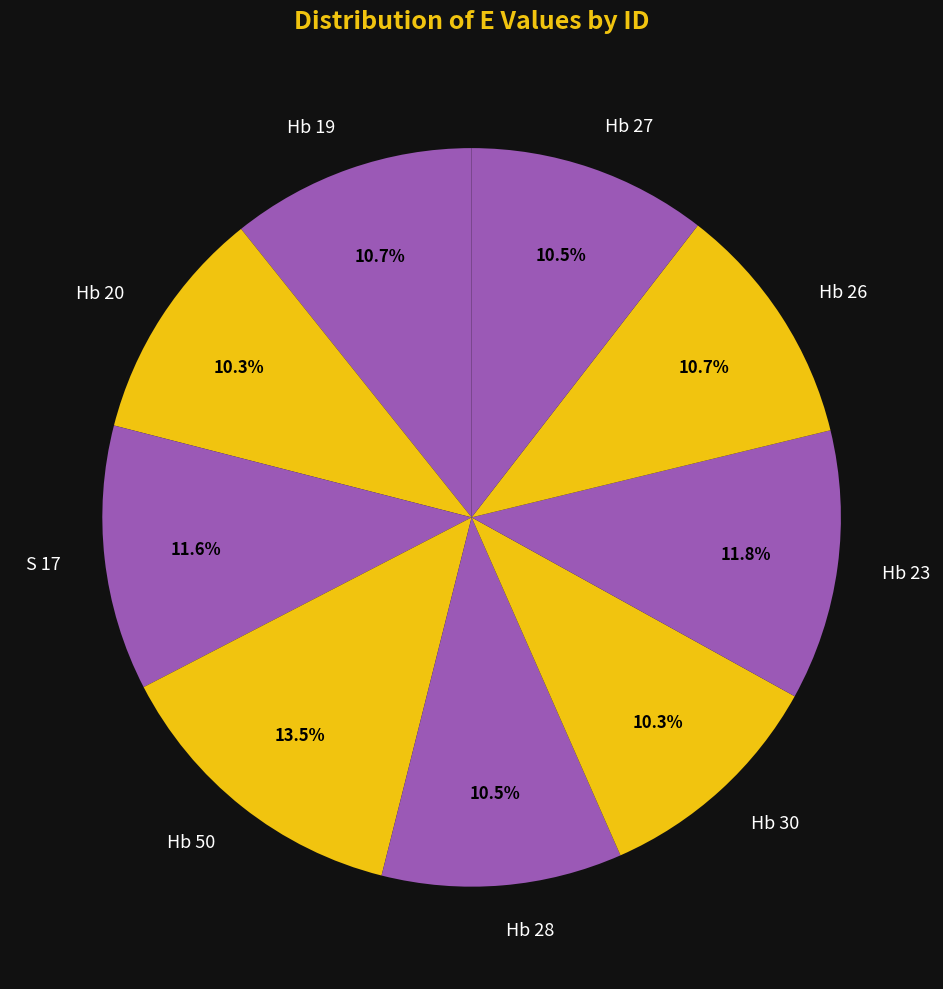

What is the total percentage of Hb 26 and Hb 27?

21.2%